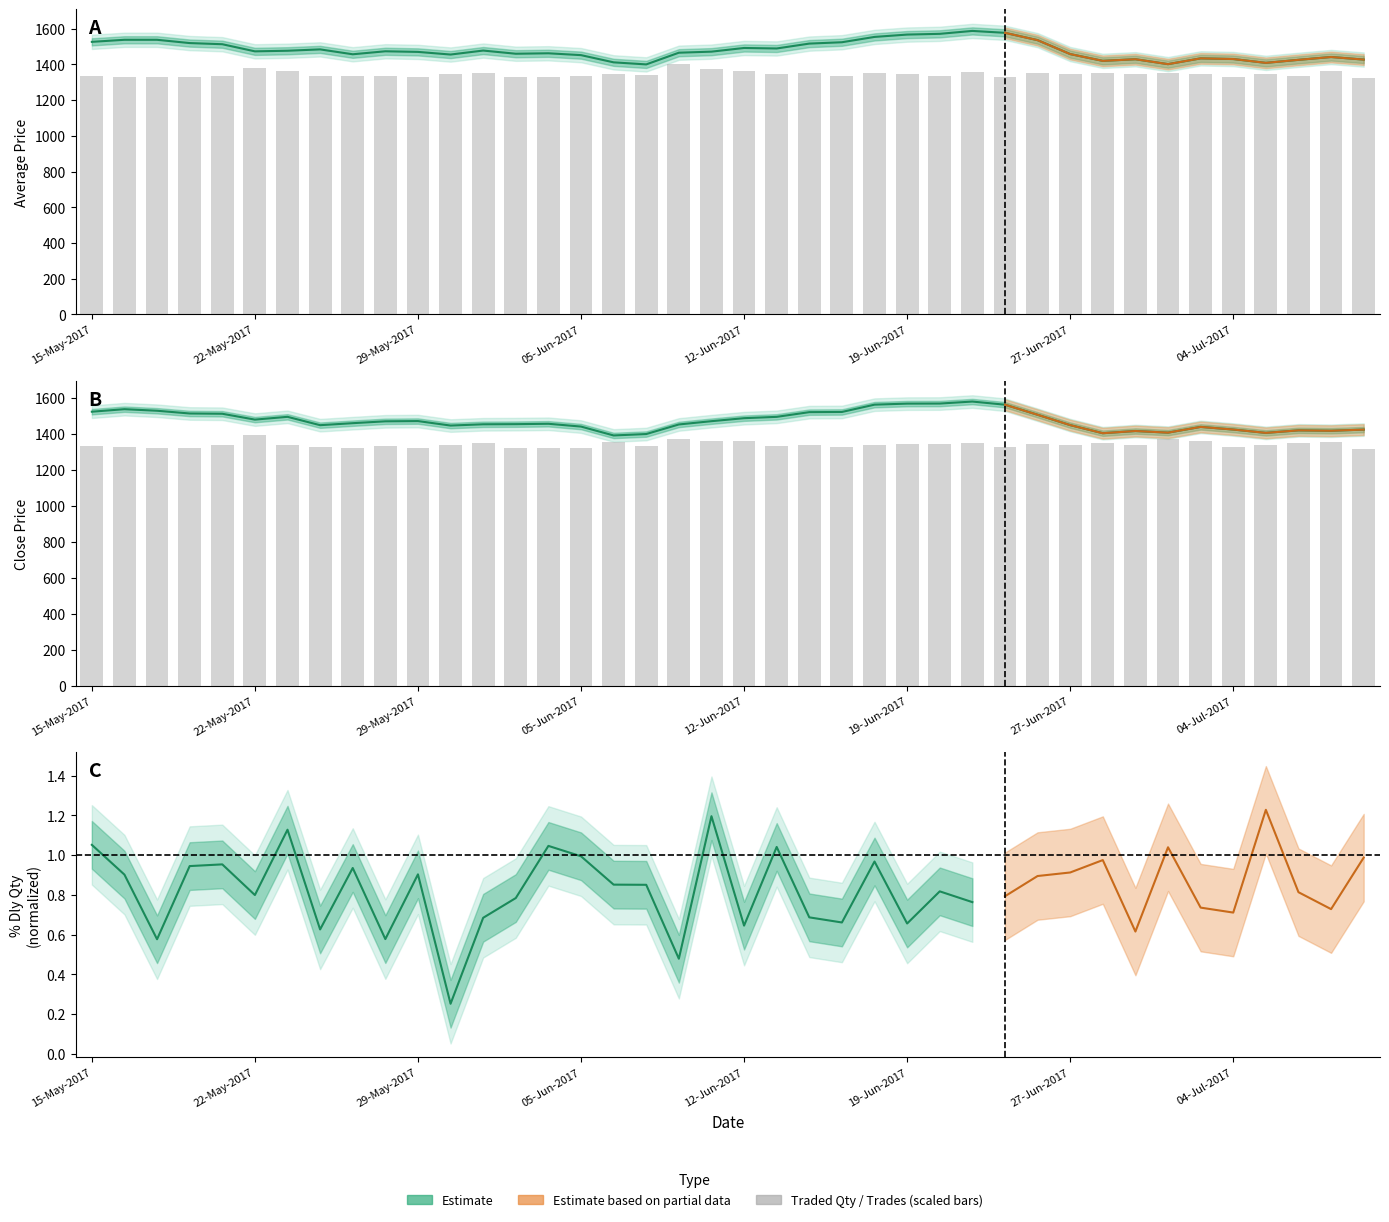

What is the value of the Total Traded Qty (scaled) bar at the 7th from the left?

1362.9